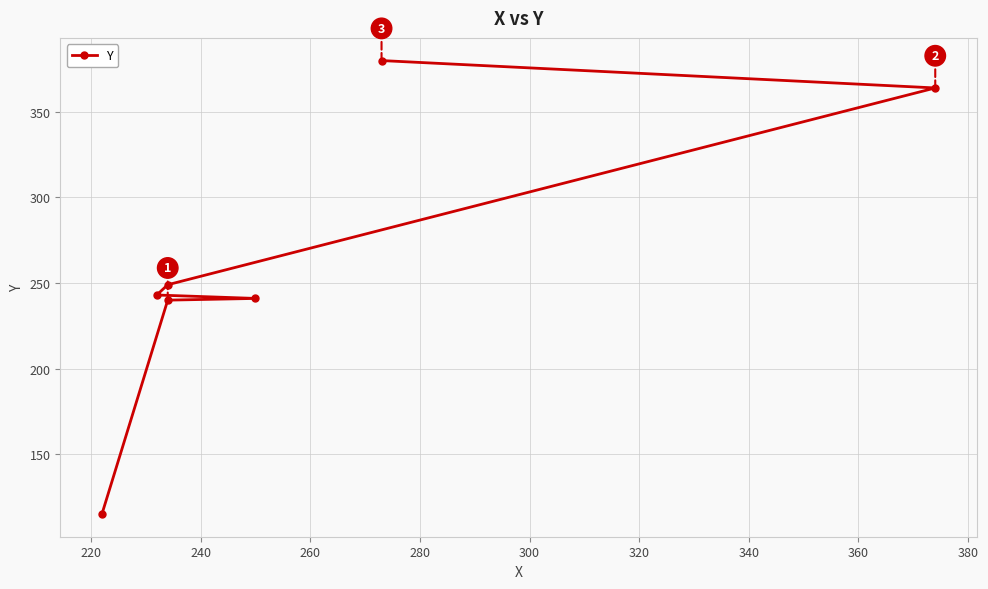

Reading left to right, what are all the values shown in this chart?

115	240	241	243	249	364	380